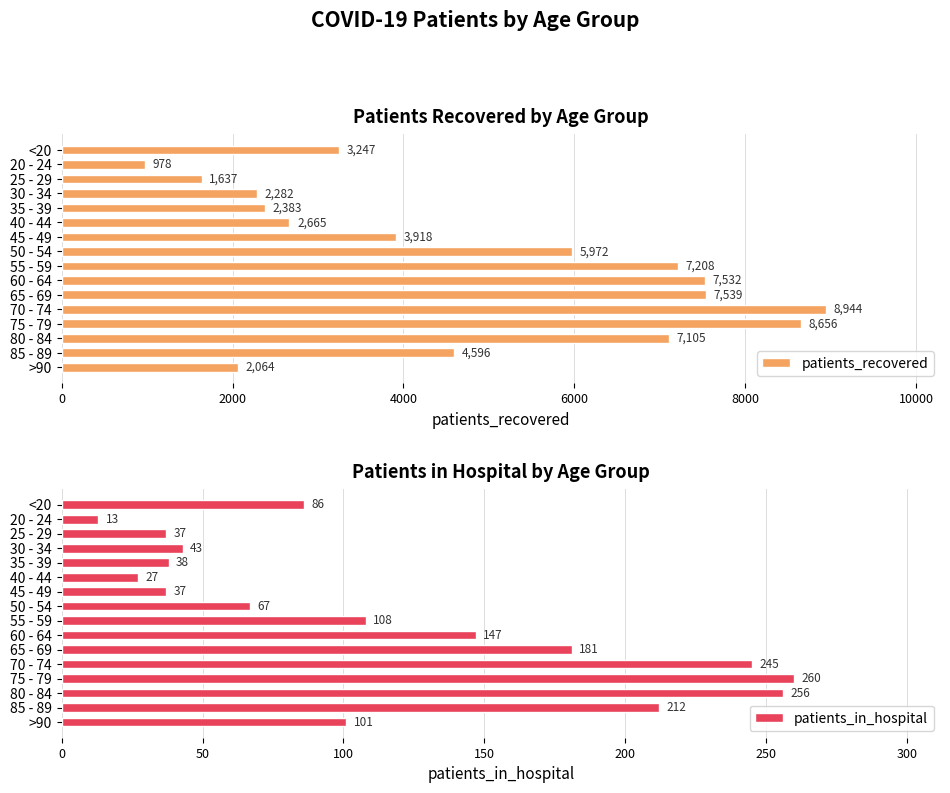

Read the patients_in_hospital value at 40 - 44.

27